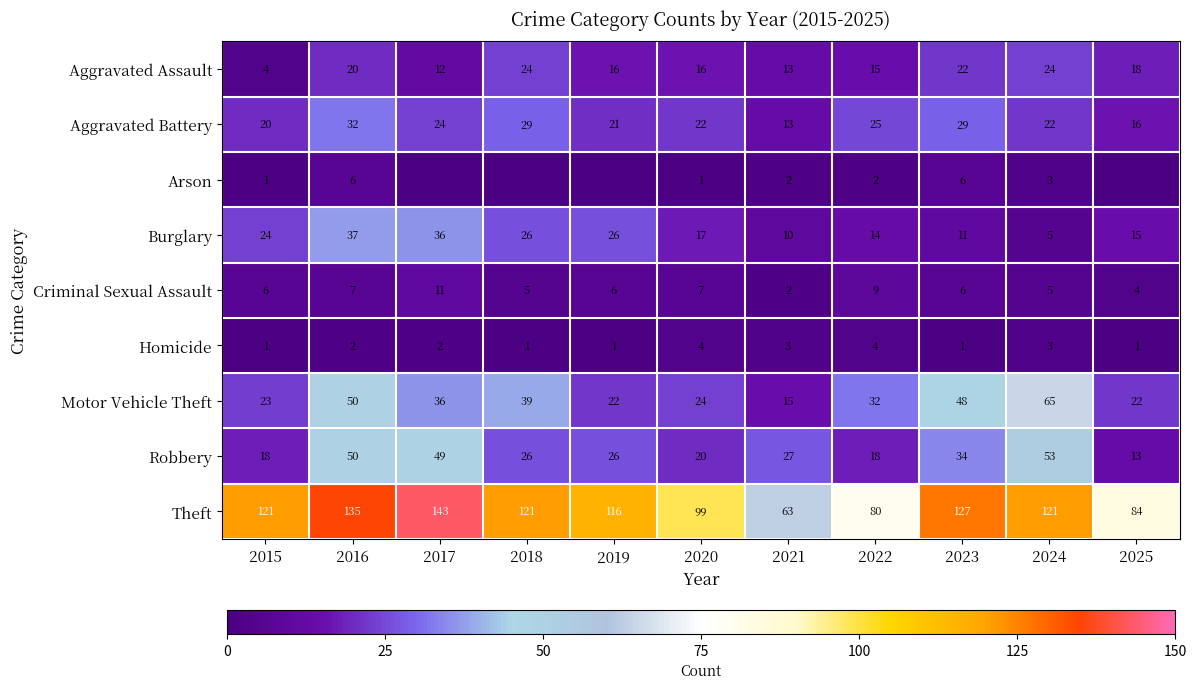

What is the difference between the highest and lowest values at 2019?

116